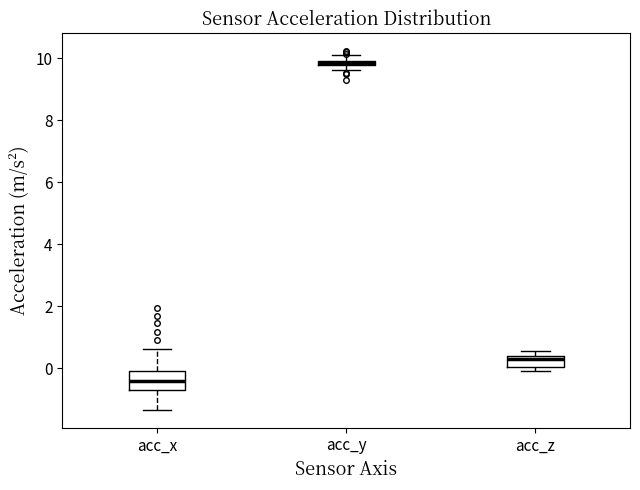

Which box is the tallest, from its lower edge to its upper edge?

acc_x